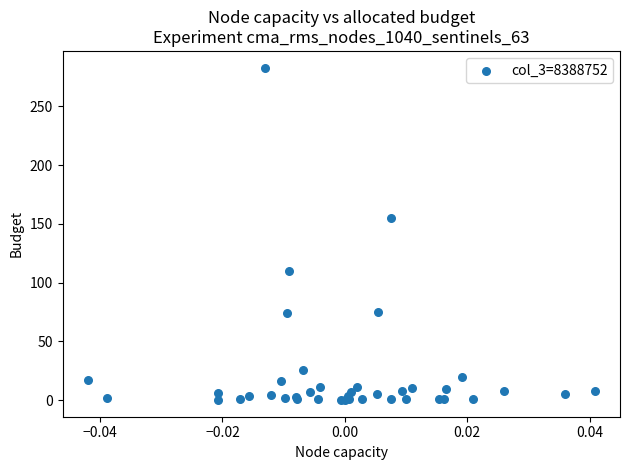

What Y value in the scatter plot is closest to 141?

155.3